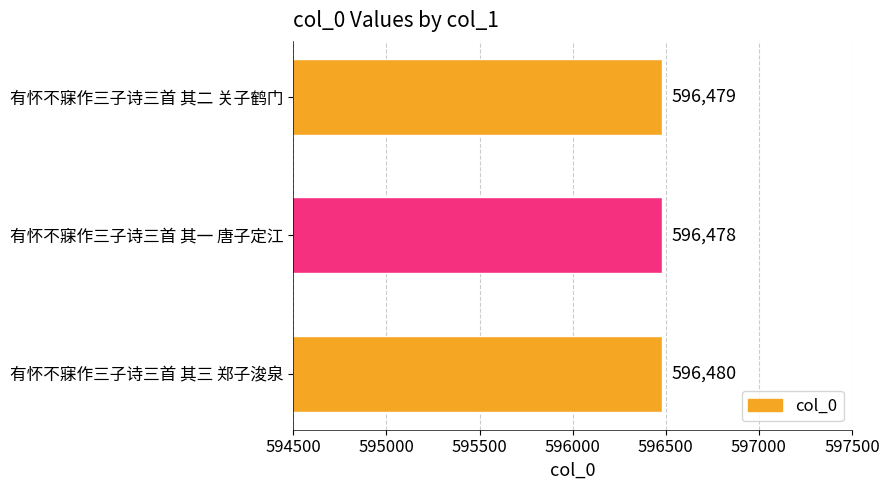

Which label corresponds to the smallest value in the chart?

有怀不寐作三子诗三首 其一 唐子定江